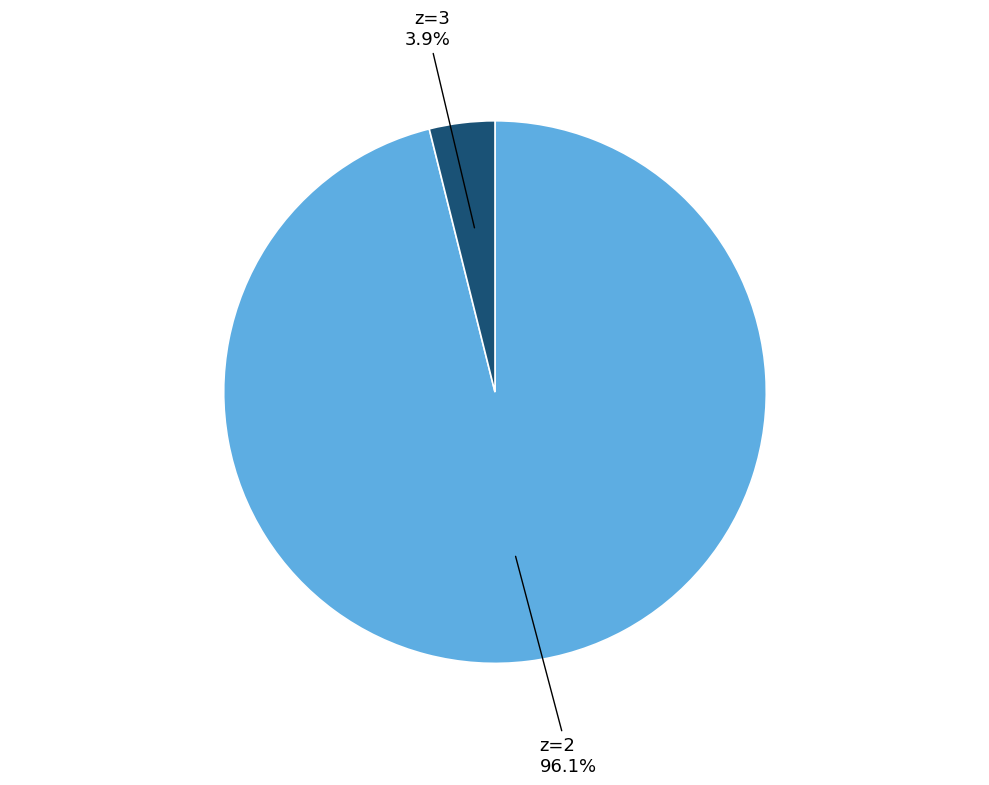

Is there a majority slice in this chart?

Yes